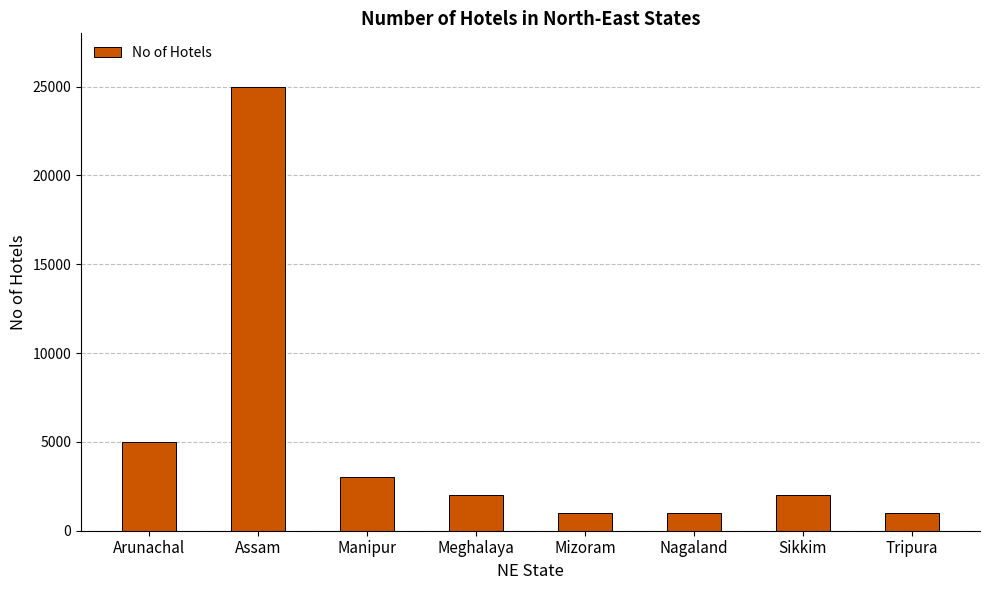

How many values are below 2000?

3